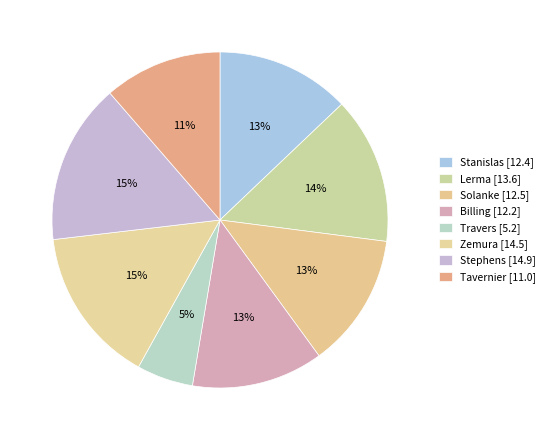

How much of the chart is everything except Travers?

94.6%